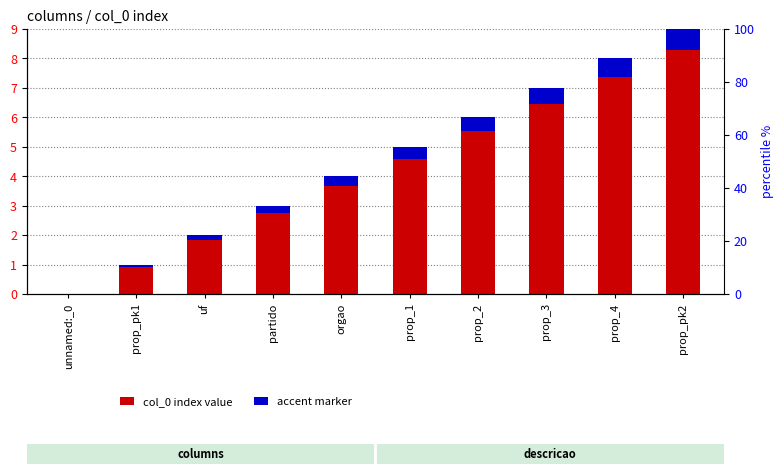

At orgao, list the series in order from smallest to largest.

accent marker, col_0 index value